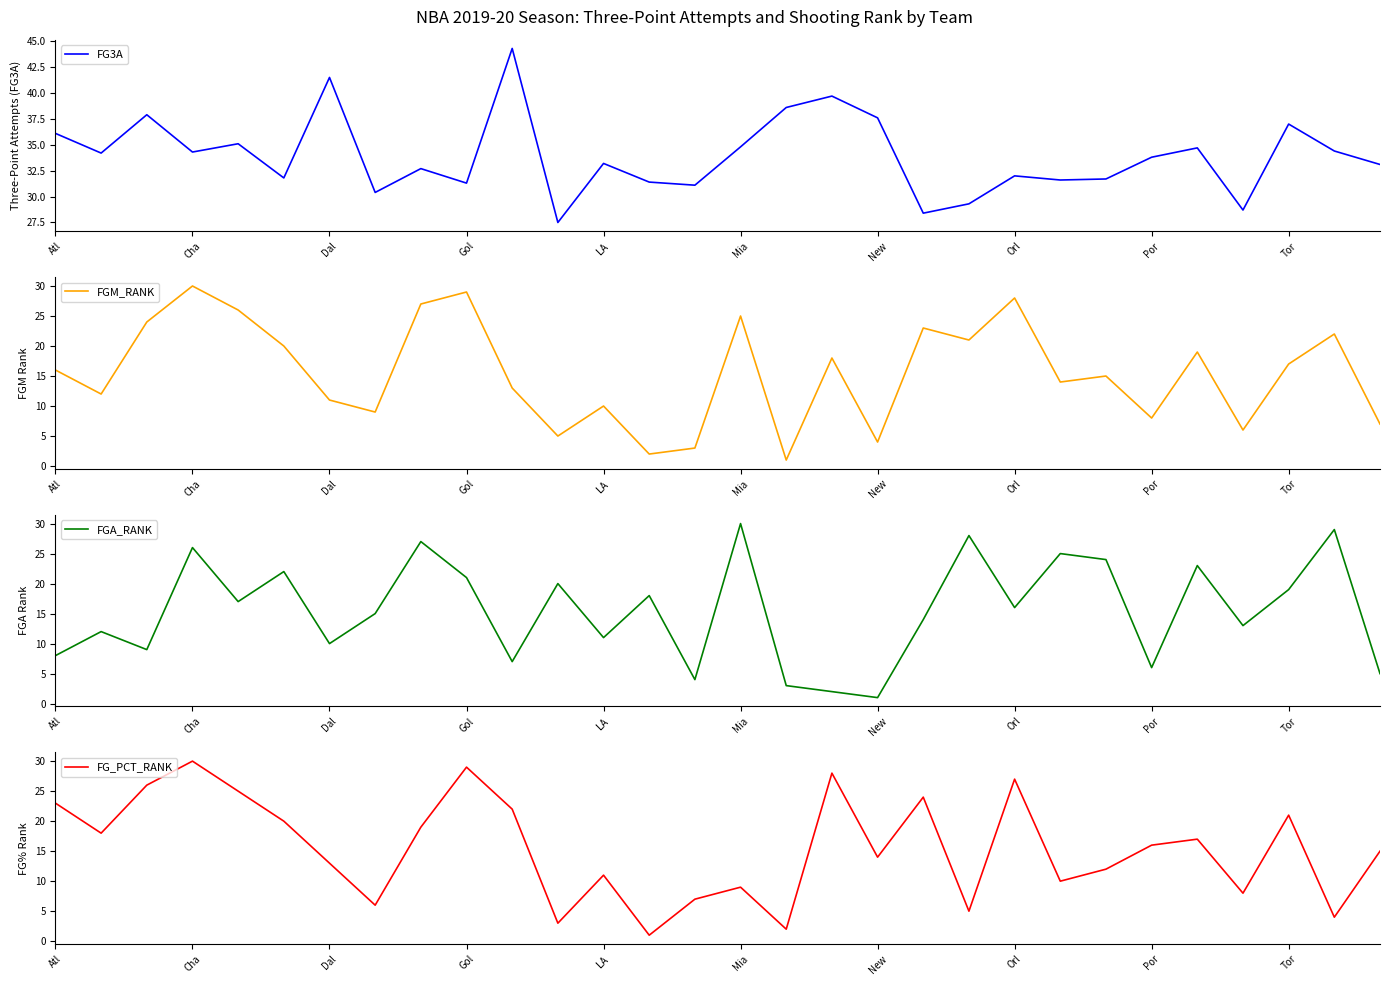

Is it true that FG3A equals 11.6 at Por?

False